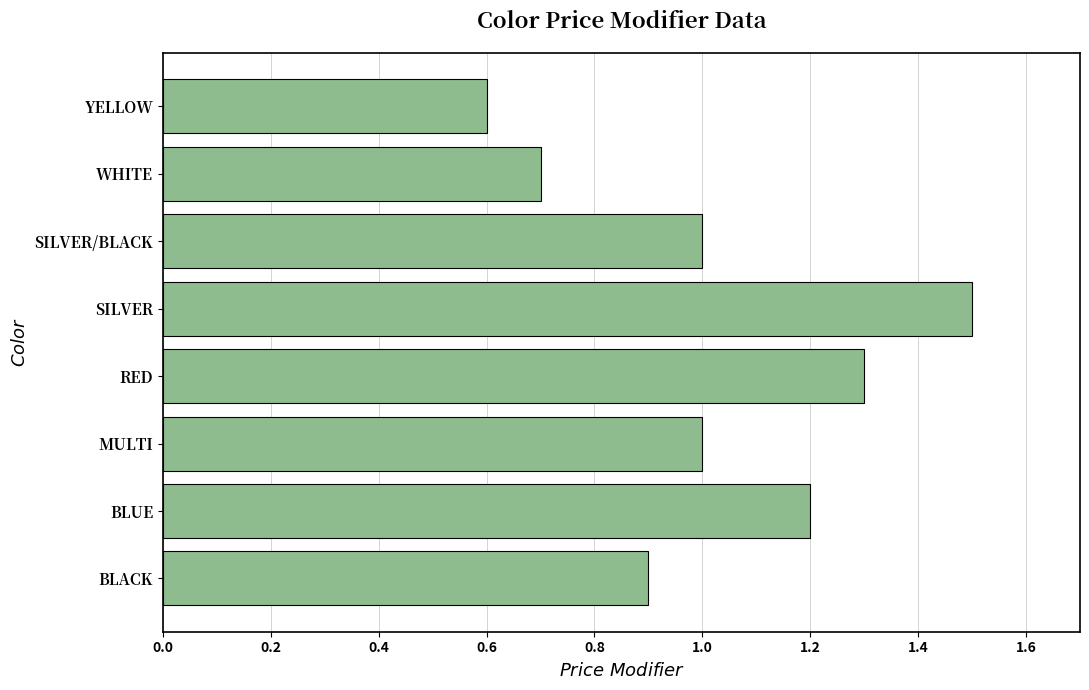

What is the difference between the maximum and minimum values?

0.9